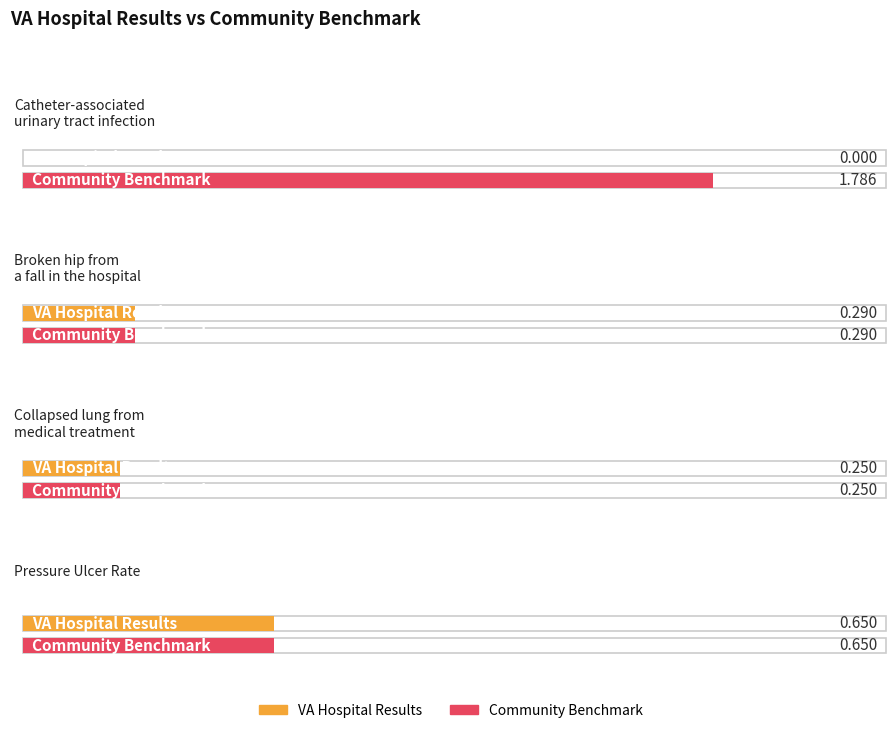

Rank the series by their average value, from lowest to highest.

VAHospitalResults, CommunityBenchmark